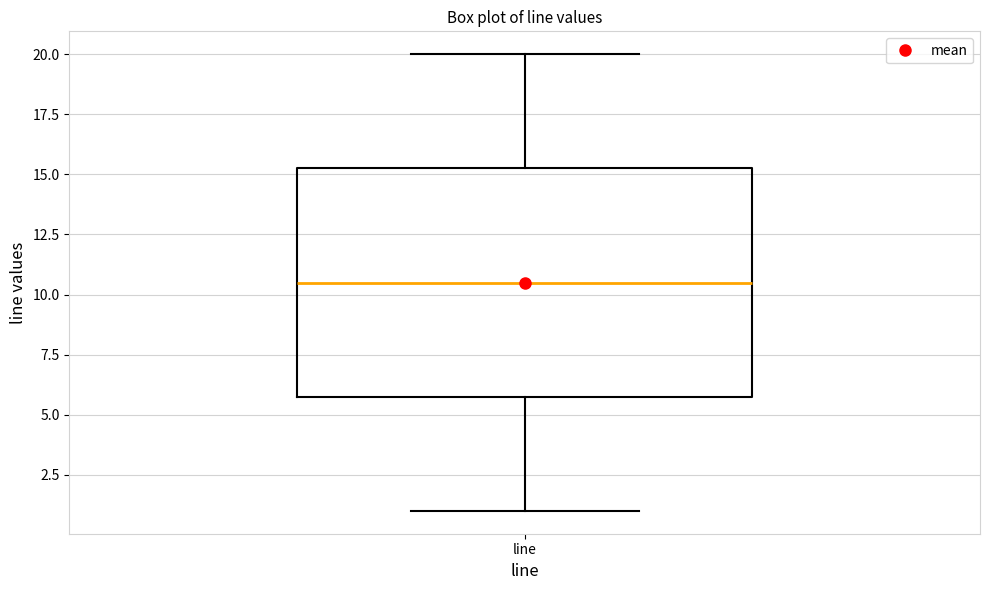

Read this box plot against the y-axis: the position of the median line, the range covered by the box, and the ends of both whiskers. The values are not printed on the chart, so give them approximately, as read against the axis.

median 10.5, box 6.0 to 15.5, whiskers 1.0 to 20.0